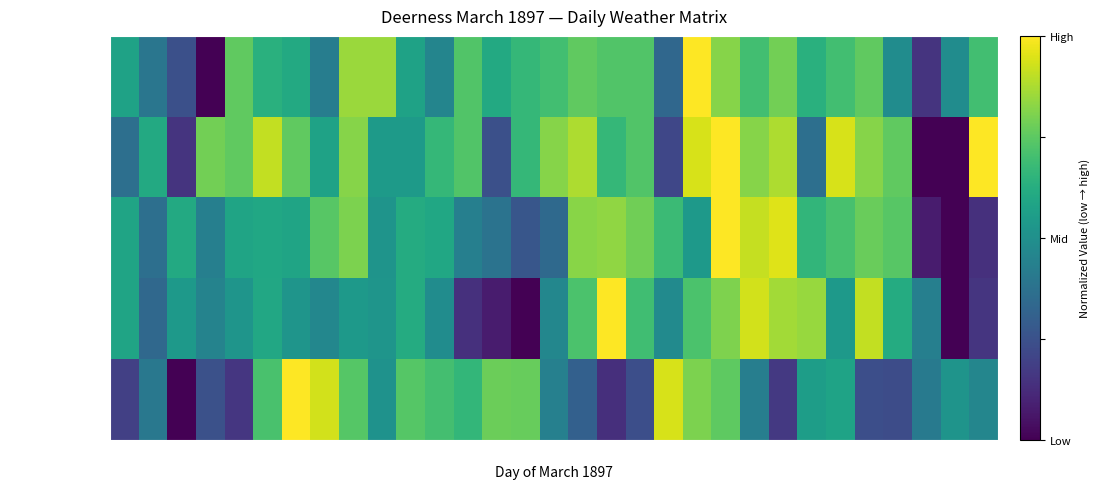

Reading left to right, list all the values displayed in this chart.

9am Humidity: 1=0.6	2=0.4	3=0.2	4=0.0	5=0.8	6=0.6	7=0.6	8=0.4	9=0.8	10=0.8	11=0.6	12=0.5	13=0.7	14=0.6	15=0.7	16=0.7	17=0.8	18=0.7	19=0.7	20=0.3	21=1.0	22=0.8	23=0.7	24=0.8	25=0.6	26=0.7	27=0.8	28=0.5	29=0.2	30=0.5	31=0.7
9pm Humidity: 1=0.4	2=0.6	3=0.2	4=0.8	5=0.8	6=0.9	7=0.8	8=0.6	9=0.8	10=0.5	11=0.5	12=0.7	13=0.7	14=0.2	15=0.7	16=0.8	17=0.9	18=0.7	19=0.7	20=0.2	21=0.9	22=1.0	23=0.8	24=0.9	25=0.4	26=0.9	27=0.8	28=0.8	29=0.0	30=0.0	31=1.0
Min Temp: 1=0.6	2=0.4	3=0.6	4=0.4	5=0.6	6=0.6	7=0.6	8=0.7	9=0.8	10=0.5	11=0.6	12=0.6	13=0.4	14=0.4	15=0.3	16=0.3	17=0.8	18=0.8	19=0.8	20=0.7	21=0.5	22=1.0	23=0.9	24=0.9	25=0.7	26=0.7	27=0.8	28=0.7	29=0.1	30=0.0	31=0.1
Max Temp: 1=0.6	2=0.3	3=0.5	4=0.4	5=0.5	6=0.6	7=0.5	8=0.5	9=0.5	10=0.5	11=0.6	12=0.5	13=0.1	14=0.1	15=0.0	16=0.5	17=0.7	18=1.0	19=0.7	20=0.5	21=0.7	22=0.8	23=0.9	24=0.9	25=0.8	26=0.5	27=0.9	28=0.6	29=0.4	30=0.0	31=0.2
9am Barometer: 1=0.2	2=0.4	3=0.0	4=0.2	5=0.2	6=0.7	7=1.0	8=0.9	9=0.7	10=0.5	11=0.7	12=0.7	13=0.7	14=0.8	15=0.8	16=0.4	17=0.3	18=0.1	19=0.2	20=0.9	21=0.8	22=0.8	23=0.4	24=0.2	25=0.6	26=0.6	27=0.2	28=0.2	29=0.4	30=0.5	31=0.5